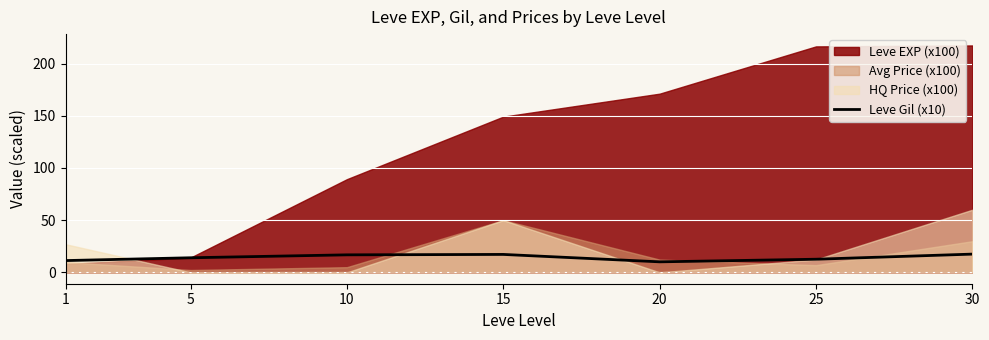

Reading right to left, what are all the values shown in this chart?

30=17.5	25=12.6	20=10.1	15=17.2	10=16.8	5=14.0	1=11.3